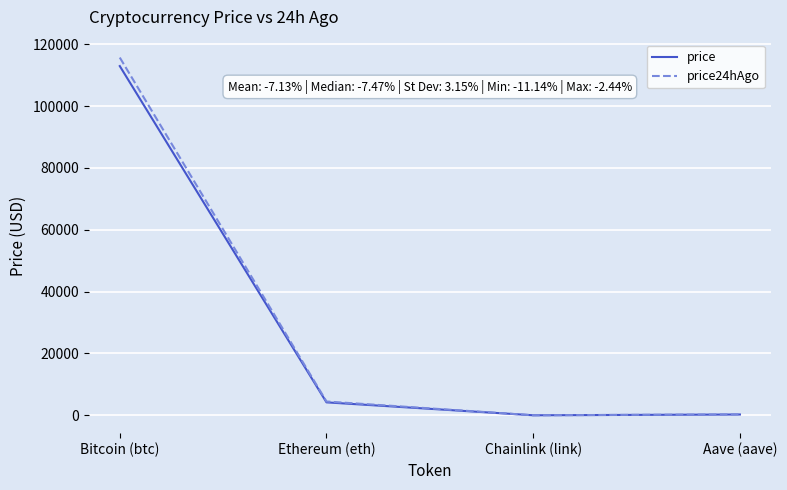

Is the value of price24hAgo at Bitcoin (btc) greater than the value of price at Ethereum (eth)?

Yes